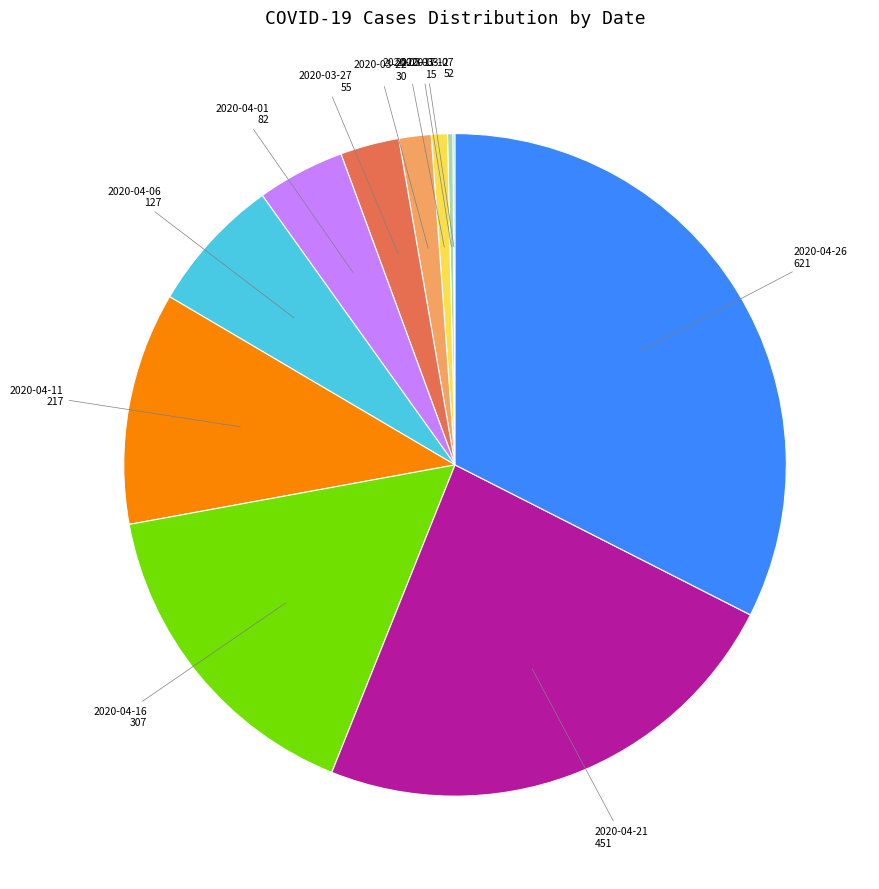

Between 2020-04-11 and 2020-04-01, which is larger?

2020-04-11